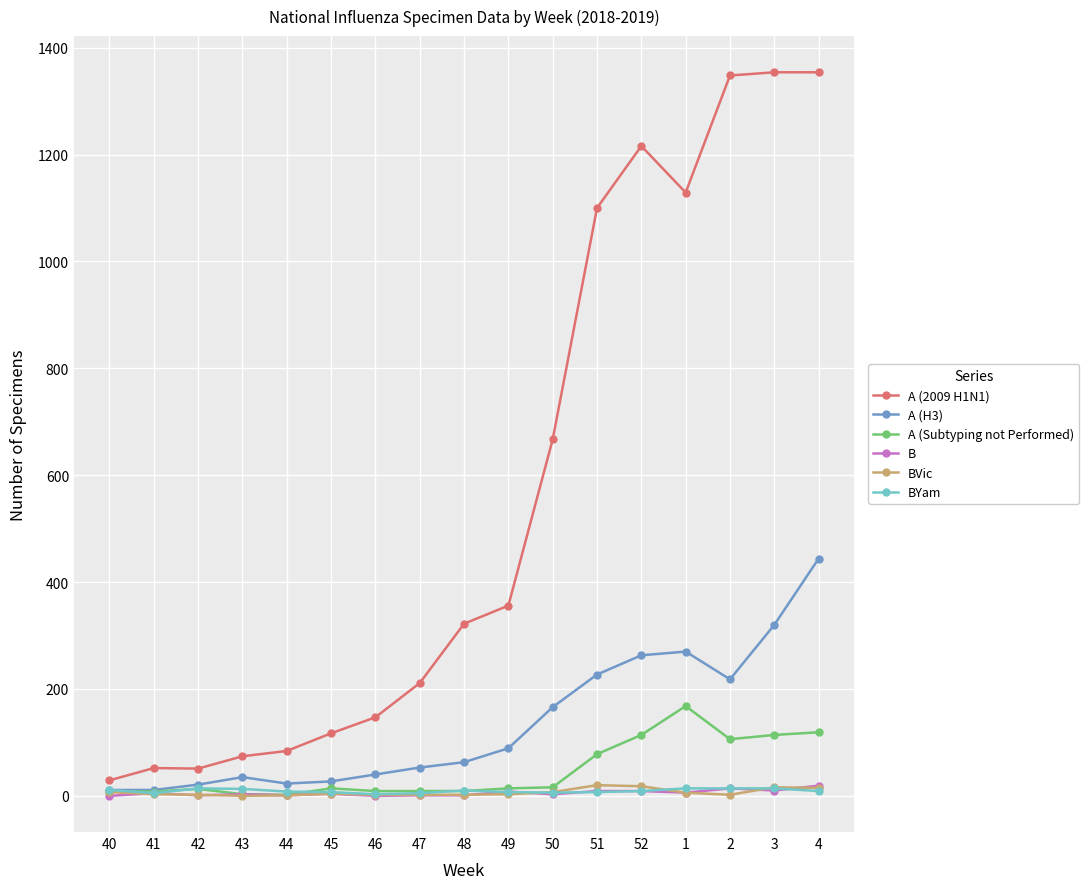

What position from the right is 4?

1